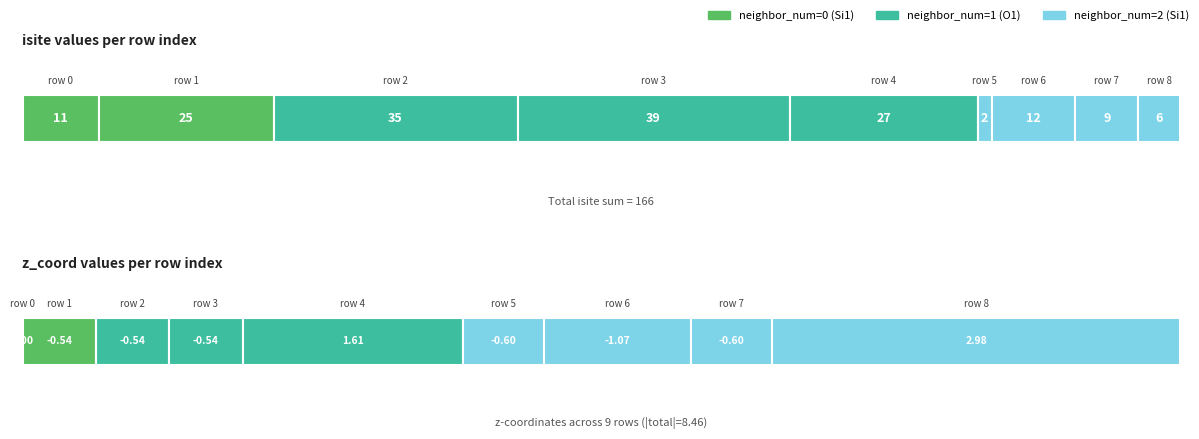

True or false: isite has a value of 3.6 at 8.

False